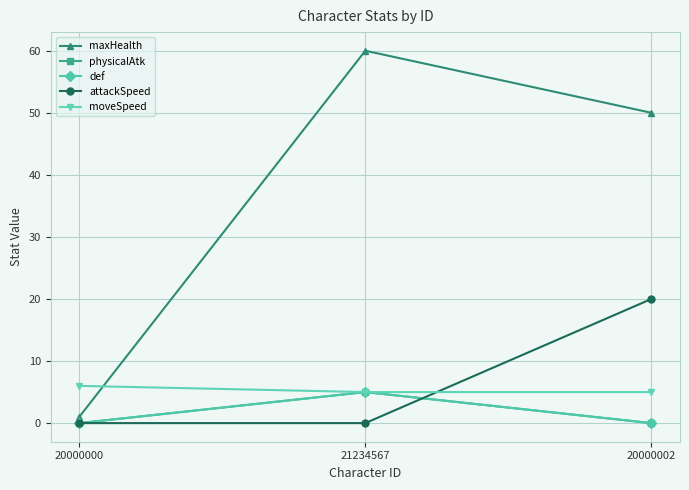

Is this an area chart (filled region under the line)?

No